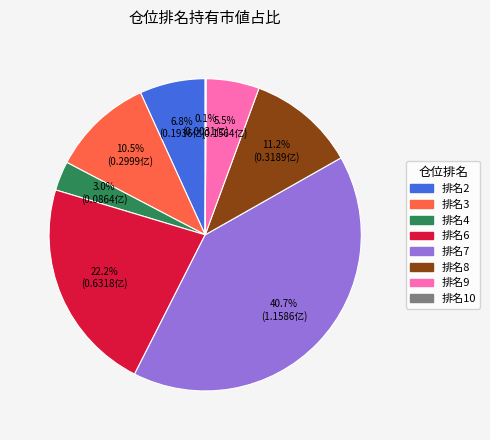

Is there a majority slice in this chart?

No